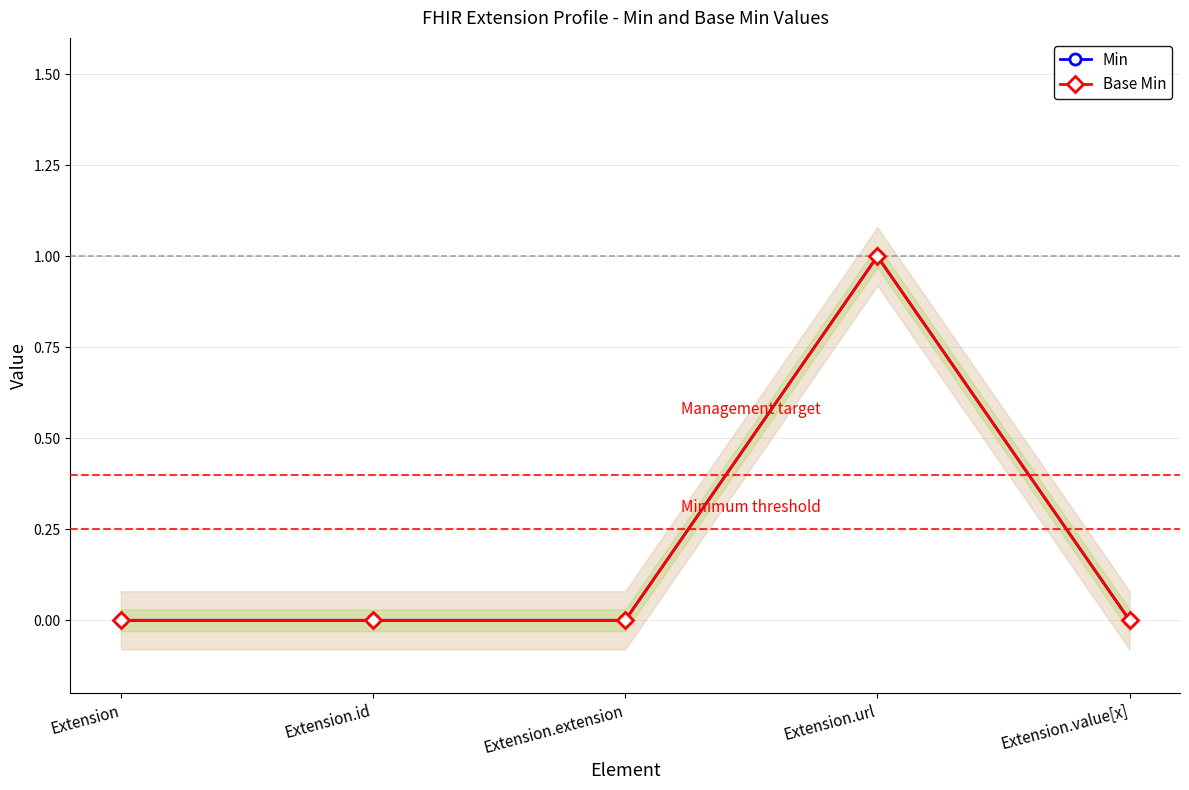

At how many categories does at least one series exceed 0?

1